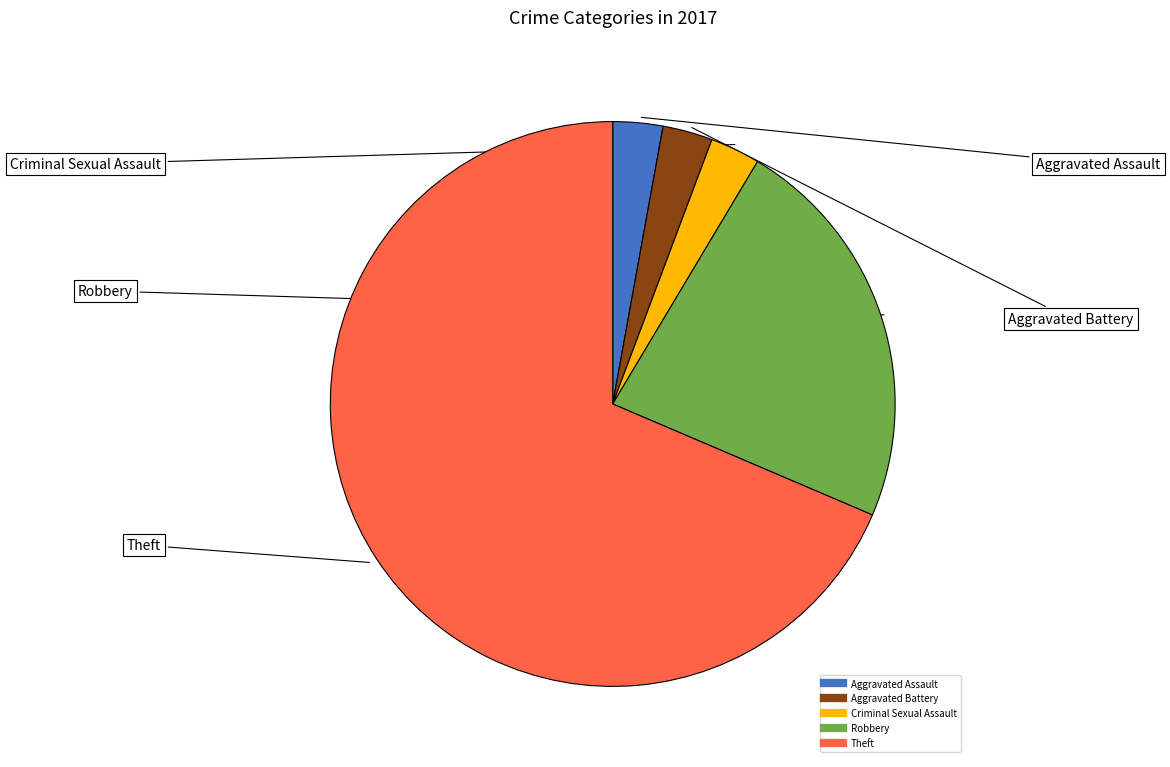

Does any single category account for the majority?

Yes